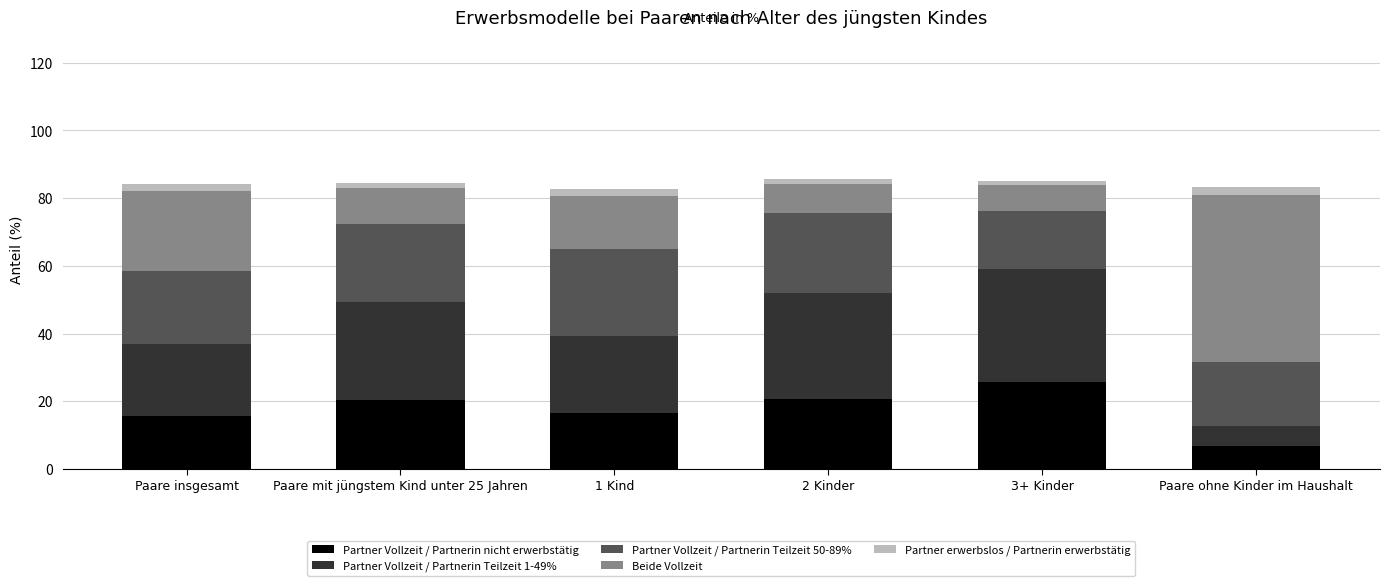

The value of Partner Vollzeit / Partnerin nicht erwerbstätig at Paare ohne Kinder im Haushalt is 6.8. True or false?

True